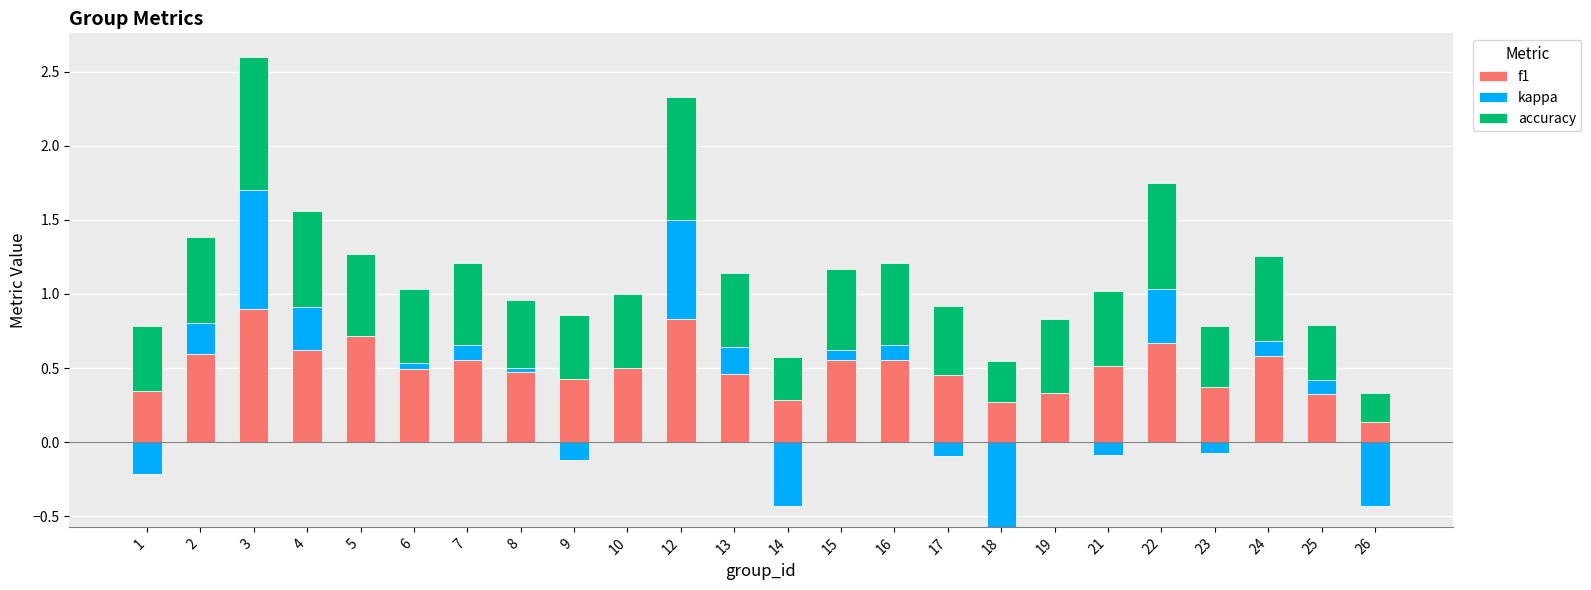

Count the accuracy values in the range 0 to 1.

24